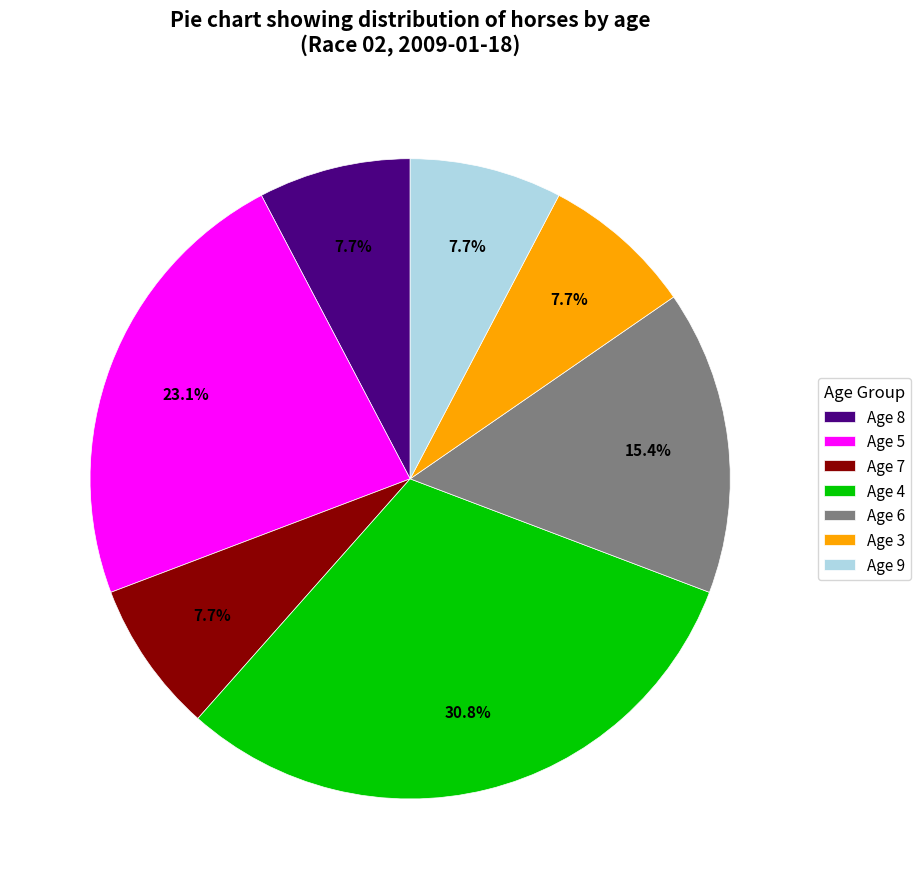

Is Age 9 the majority of the pie?

No